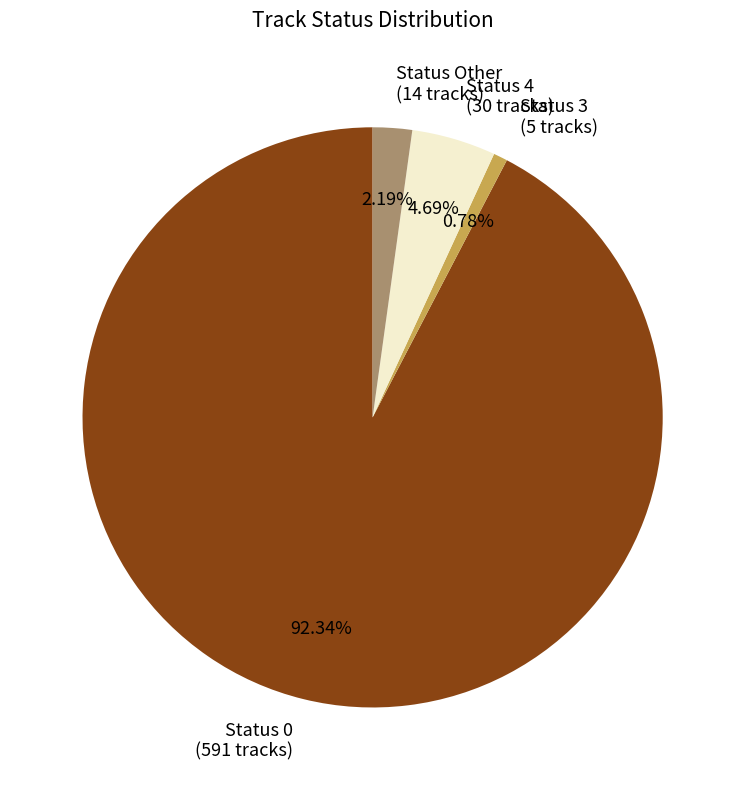

Which category has the smallest portion of the pie?

Status 3 (5 tracks)